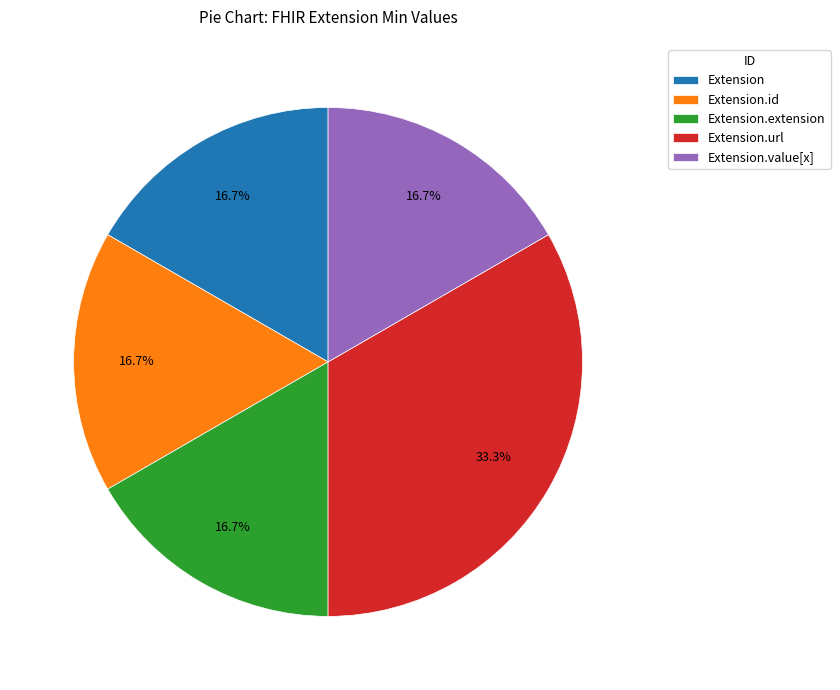

Combined, do Extension.extension and Extension account for over 50%?

No